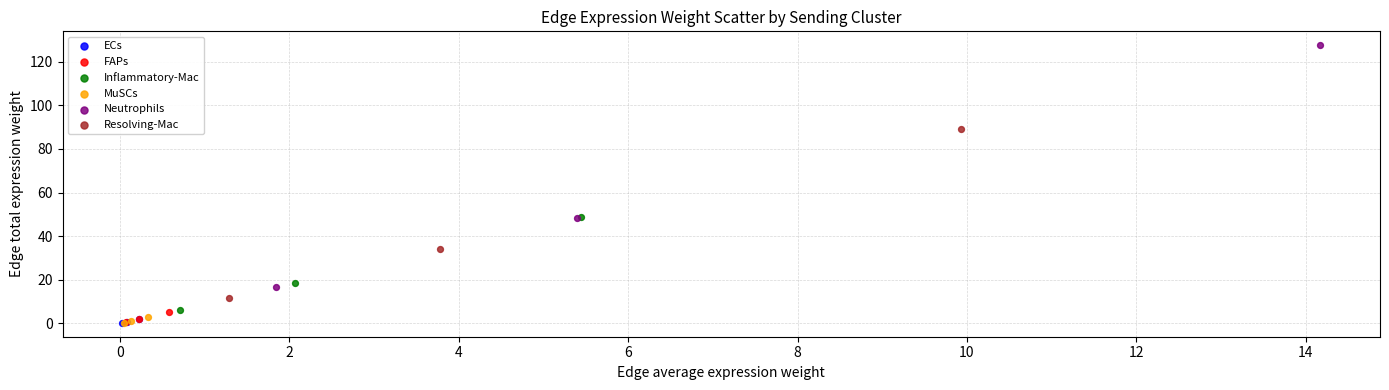

Which series has the largest Y range (max minus min)?

Neutrophils